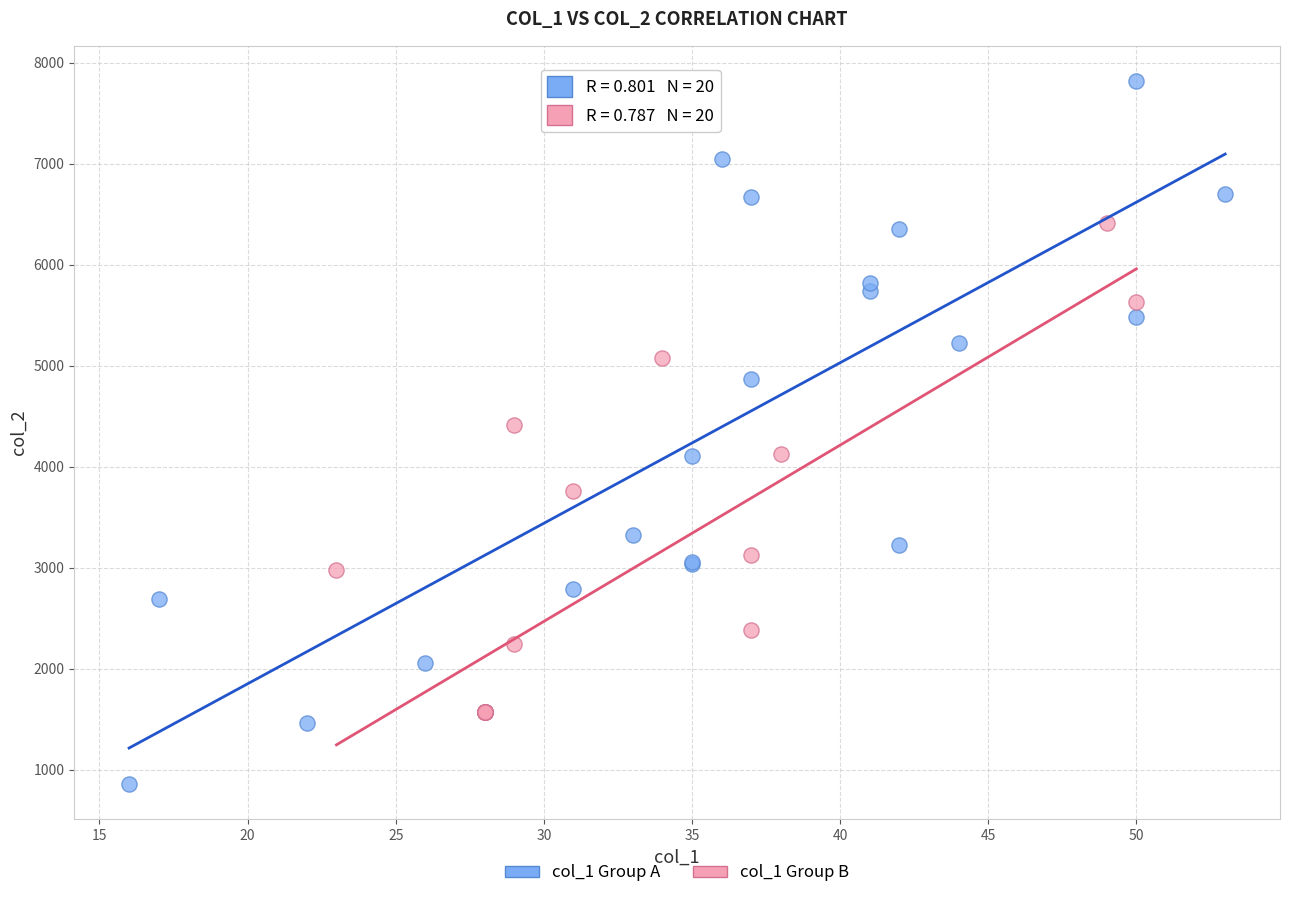

Which series has the widest spread of Y values?

col_1 Group A